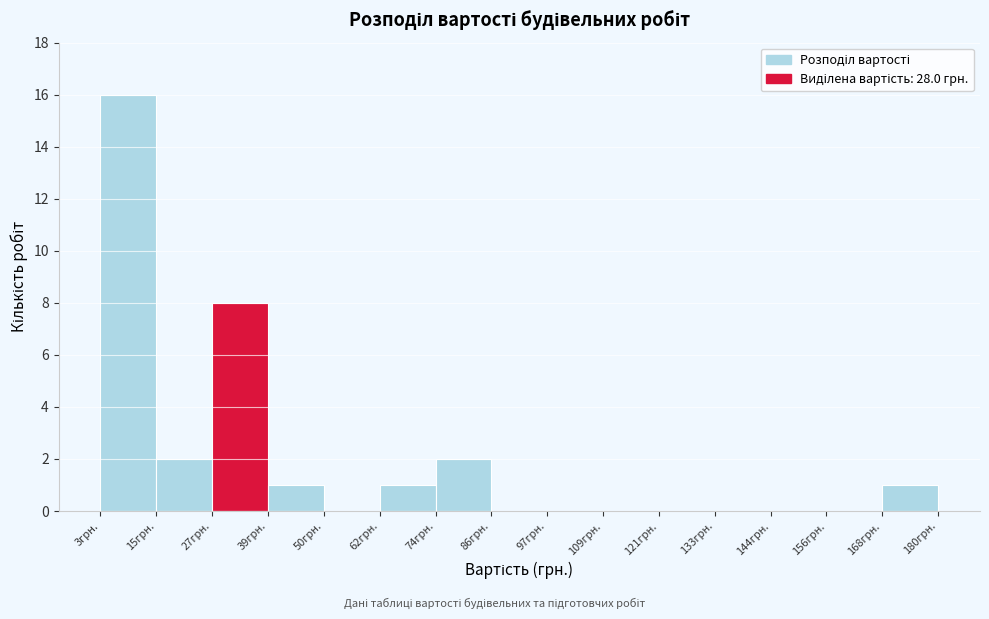

Reading left to right, list every bar in this chart as the range it spans on the x-axis followed by its height. Neither the bar edges nor the heights are printed on the chart, so give them approximately, as read against the axes.

4 to 16: 16
16 to 28: 2
28 to 40: 8
40 to 50: 1
50 to 62: 0
62 to 74: 1
74 to 86: 2
86 to 98: 0
98 to 110: 0
110 to 122: 0
122 to 134: 0
134 to 144: 0
144 to 156: 0
156 to 168: 0
168 to 180: 1